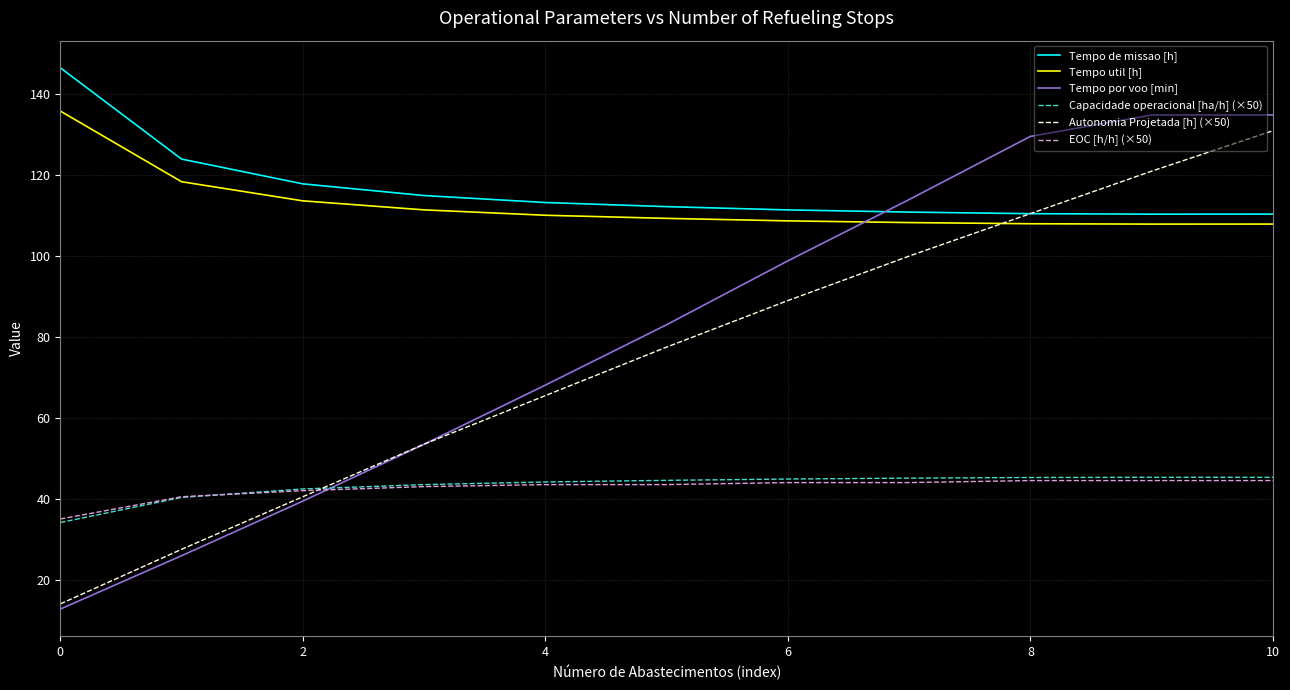

Which series has the largest range (max minus min)?

Tempo por voo [min]